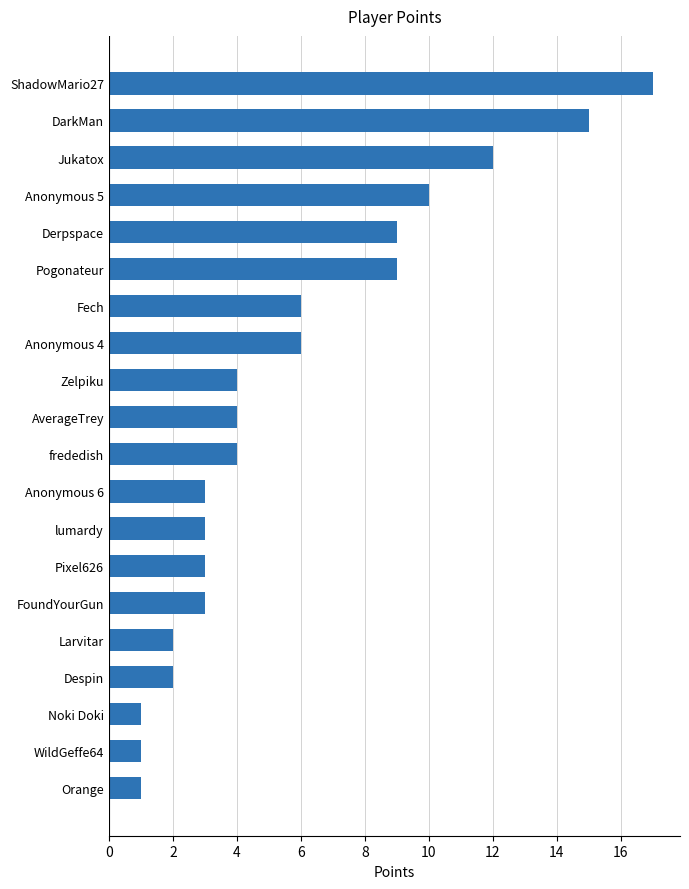

What is the difference between the second highest and second lowest values?

14